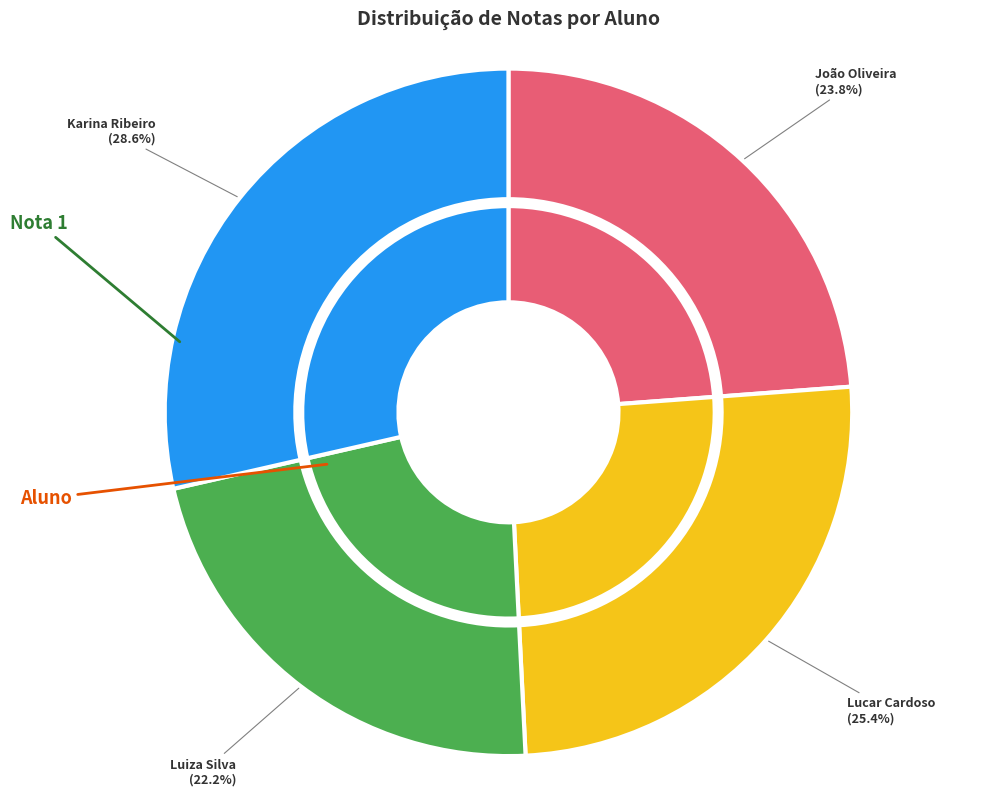

Does João Oliveira represent more than half of the total?

No